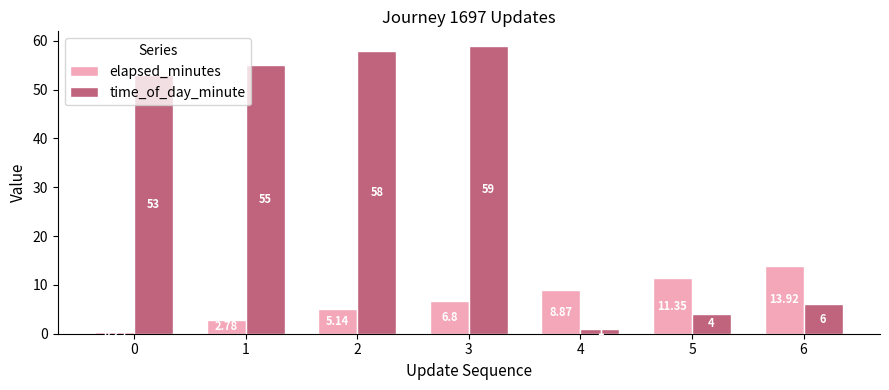

How many values in the elapsed_minutes series exceed 6?

4